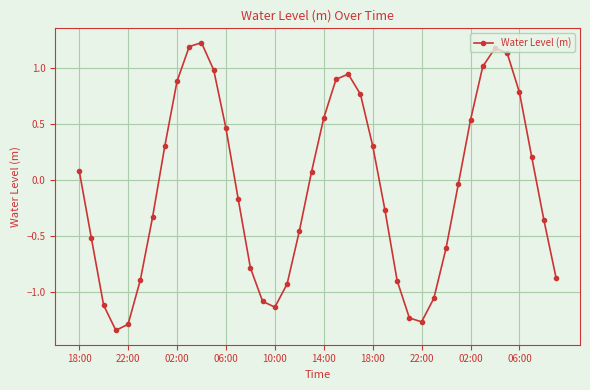

What is the difference between the maximum and minimum values?

2.6